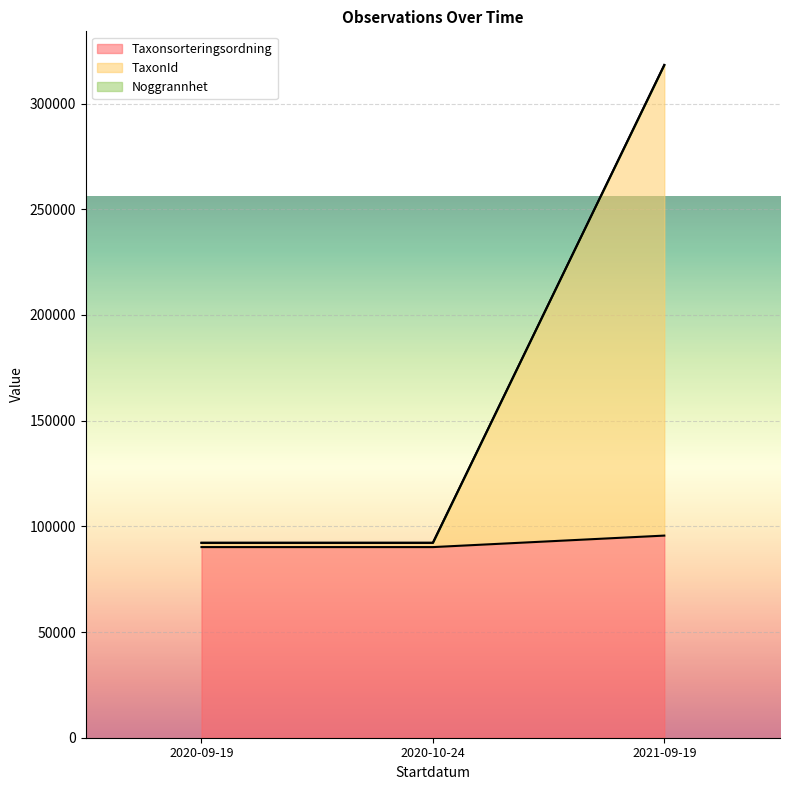

How many values in the Taxonsorteringsordning series exceed 92198?

1